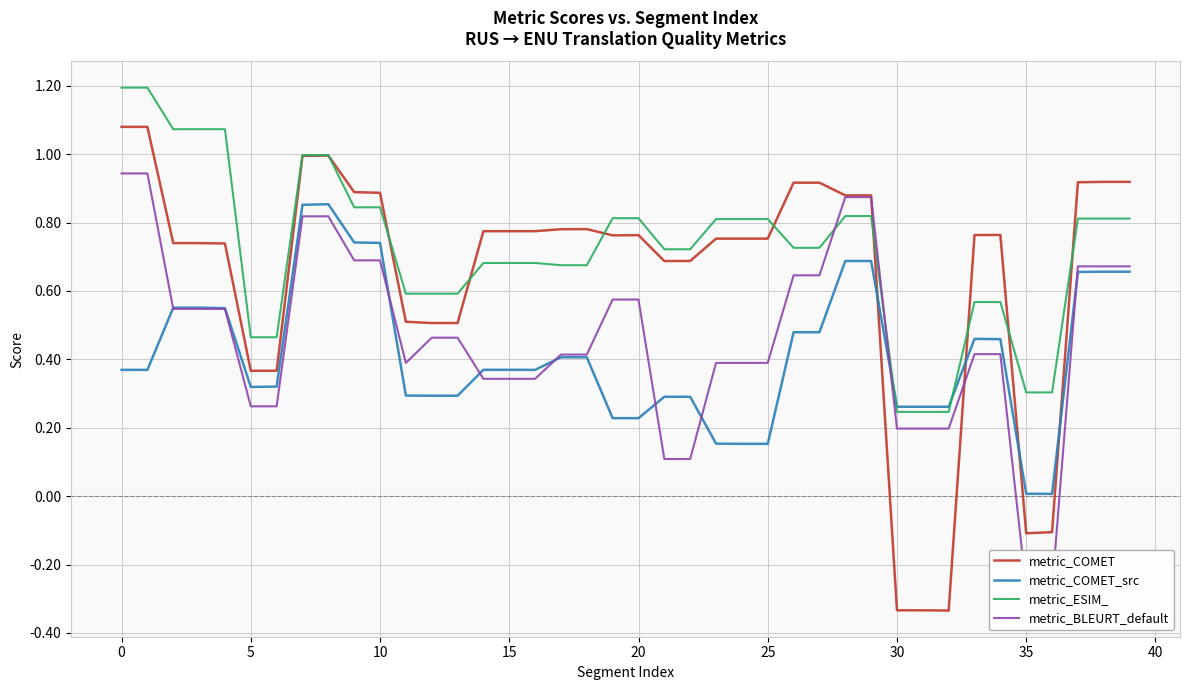

Rank the series by their average value, from highest to lowest.

metric_ESIM_, metric_COMET, metric_BLEURT_default, metric_COMET_src